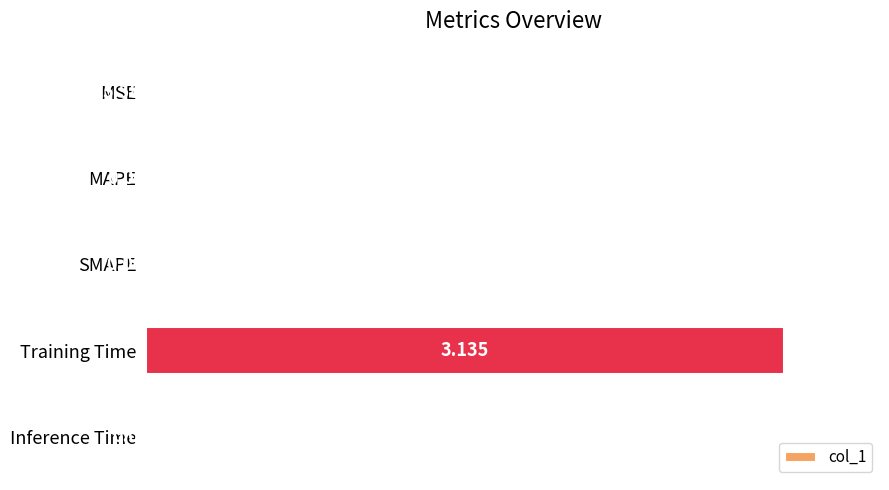

Which has a higher value, SMAPE or MAPE?

SMAPE